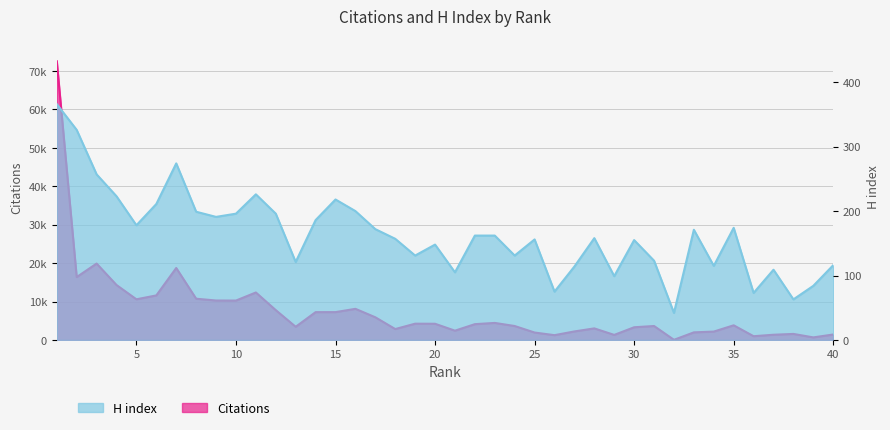

How many lines are shown in the chart?

2